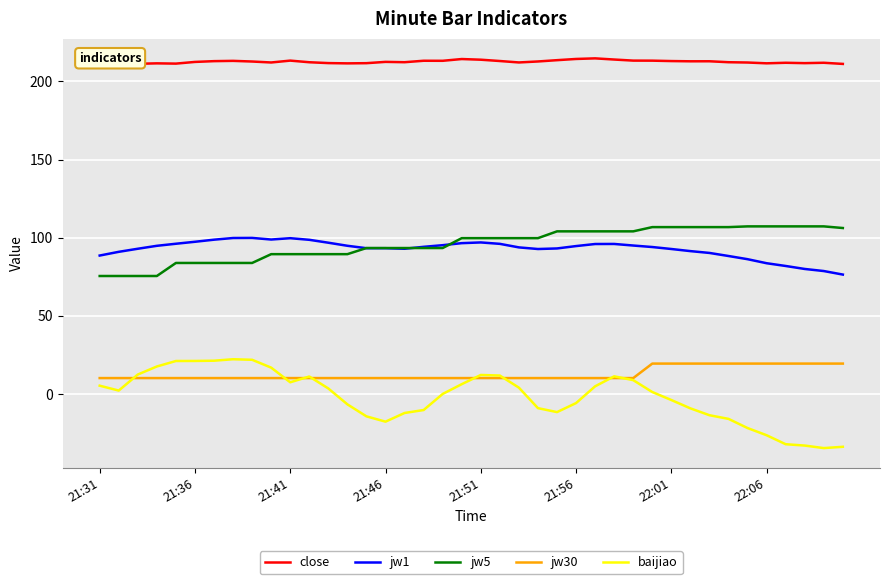

Which series has the largest total across all categories?

close